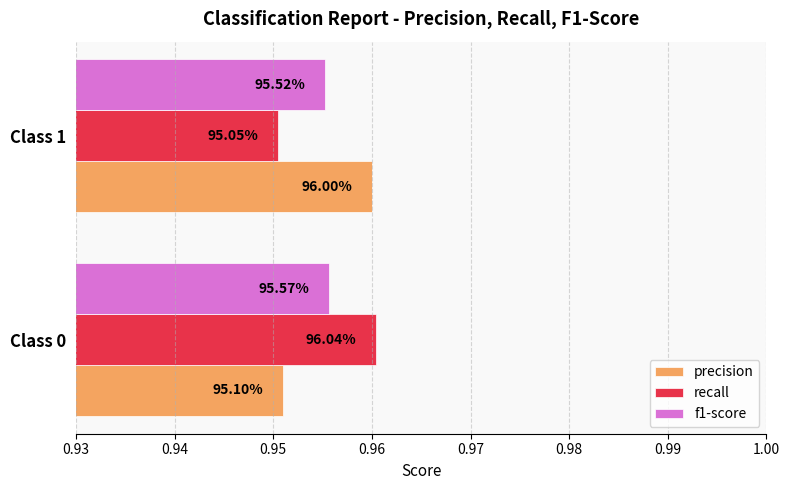

Count the f1-score values in the range 0 to 1.

2